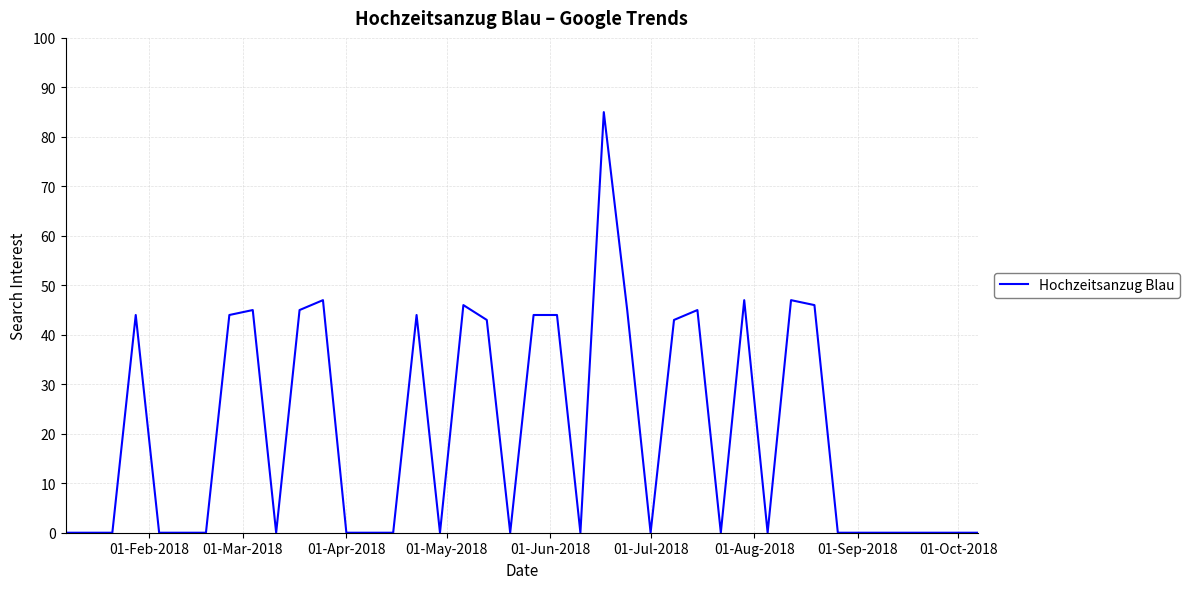

What is the maximum value shown in the chart?

85